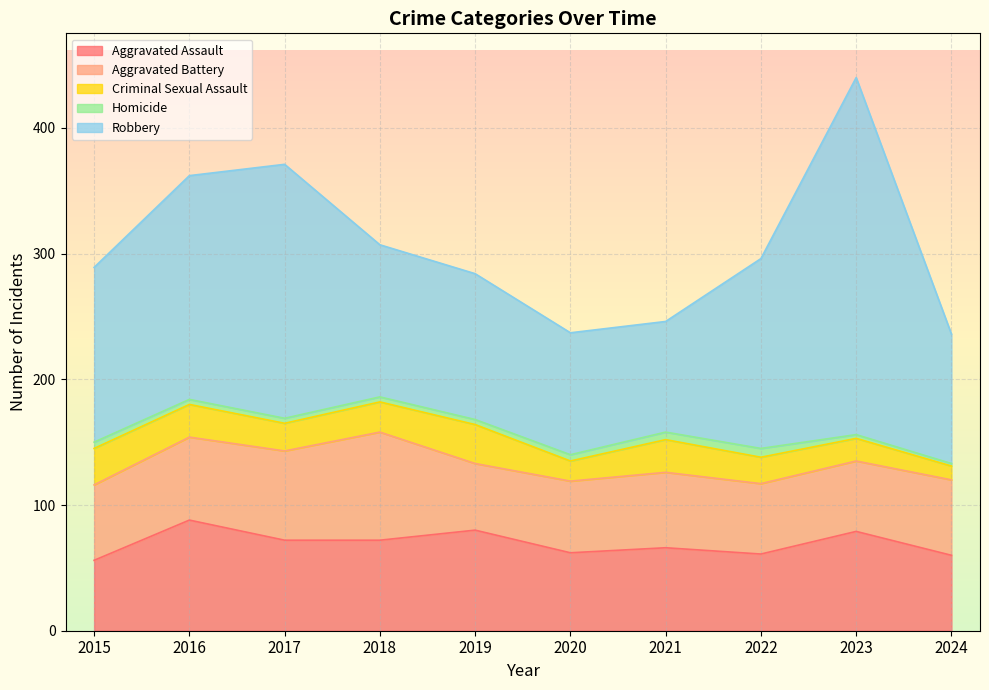

At which label does Aggravated Assault reach its minimum?

2015